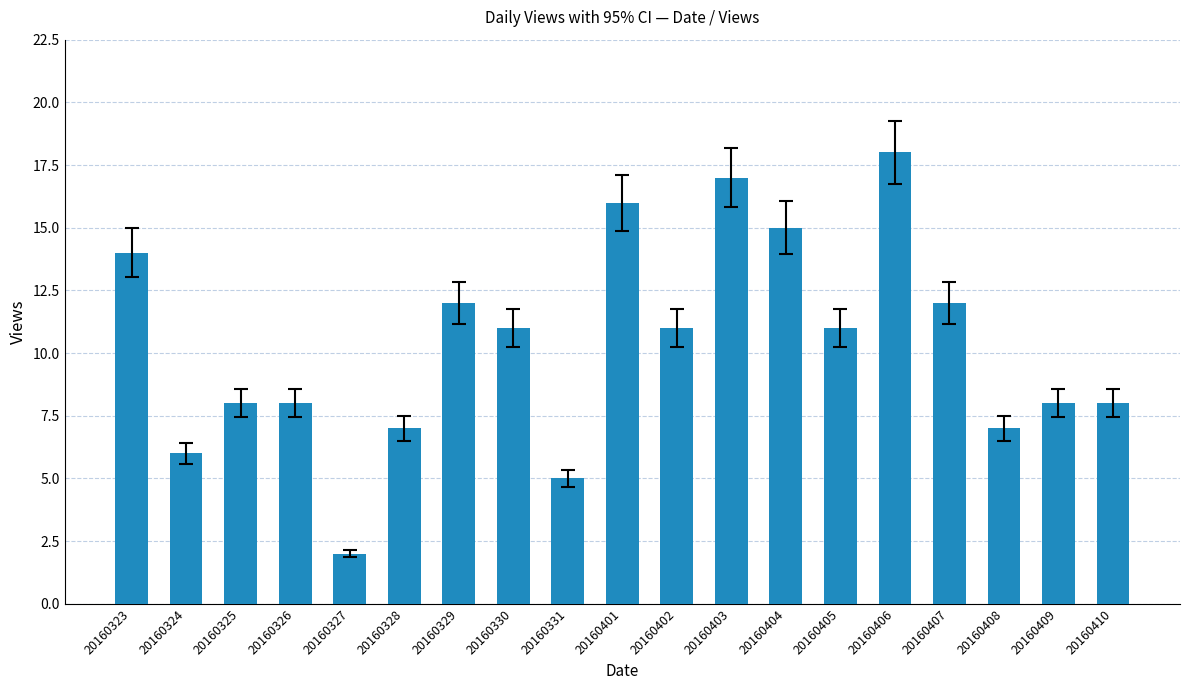

What value does the data have at 20160326, to the nearest 5?

10